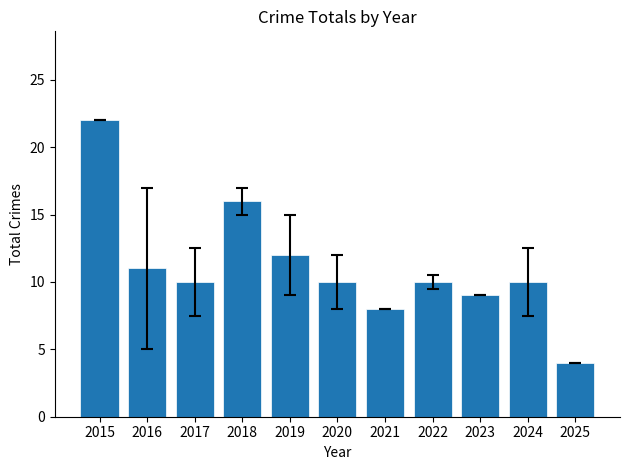

True or false: the data shows 22 at 2015.

True